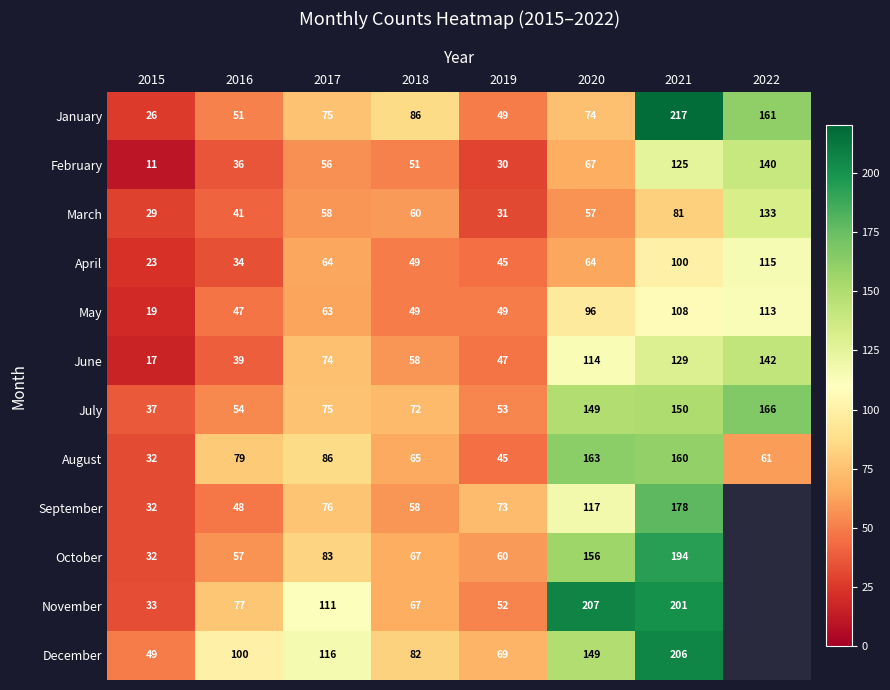

Between 2016 and 2019, which series saw the biggest shift?

August